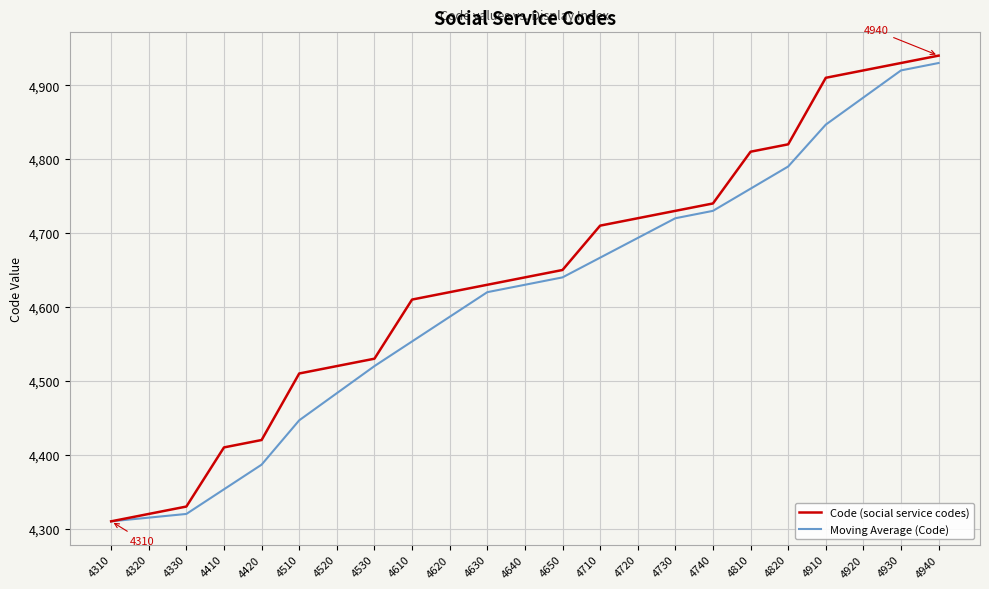

How many distinct data groups are displayed?

2